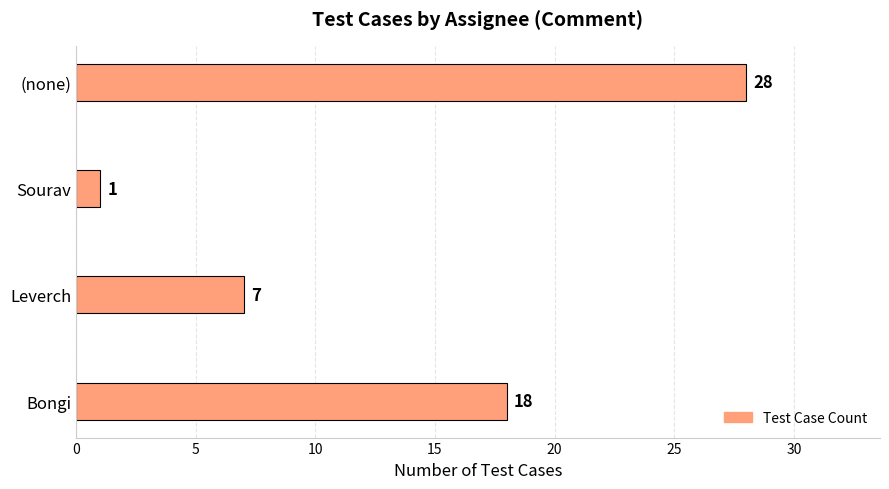

What is the sum of all values?

54